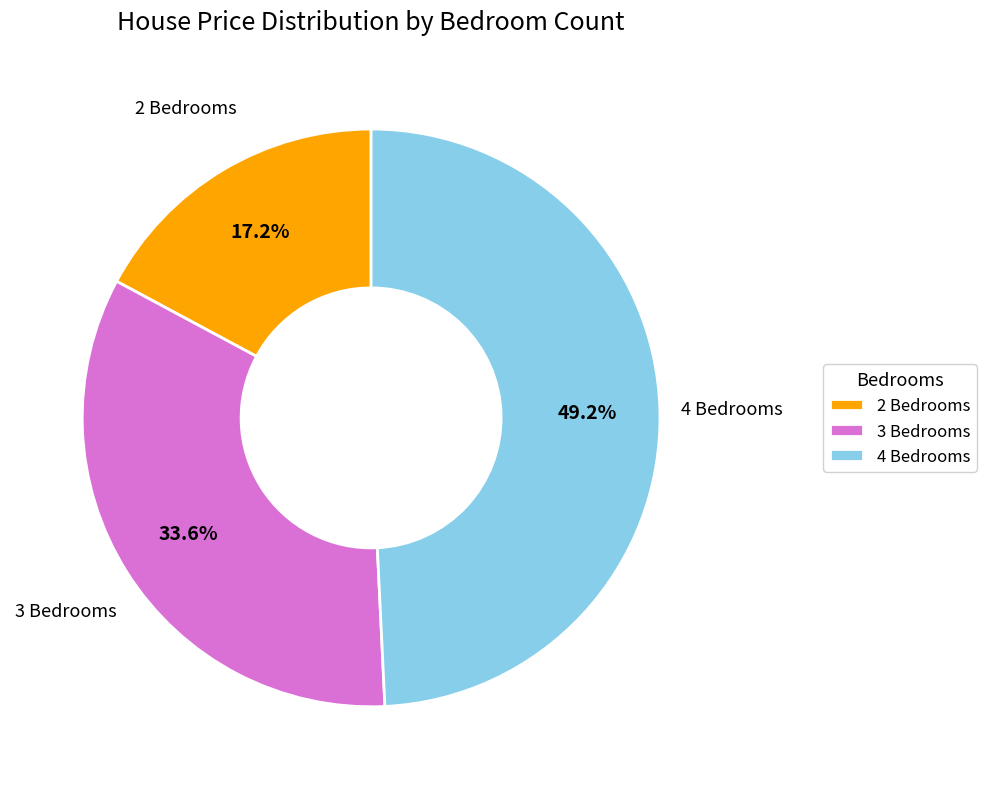

What is the largest slice in the pie chart?

4 Bedrooms